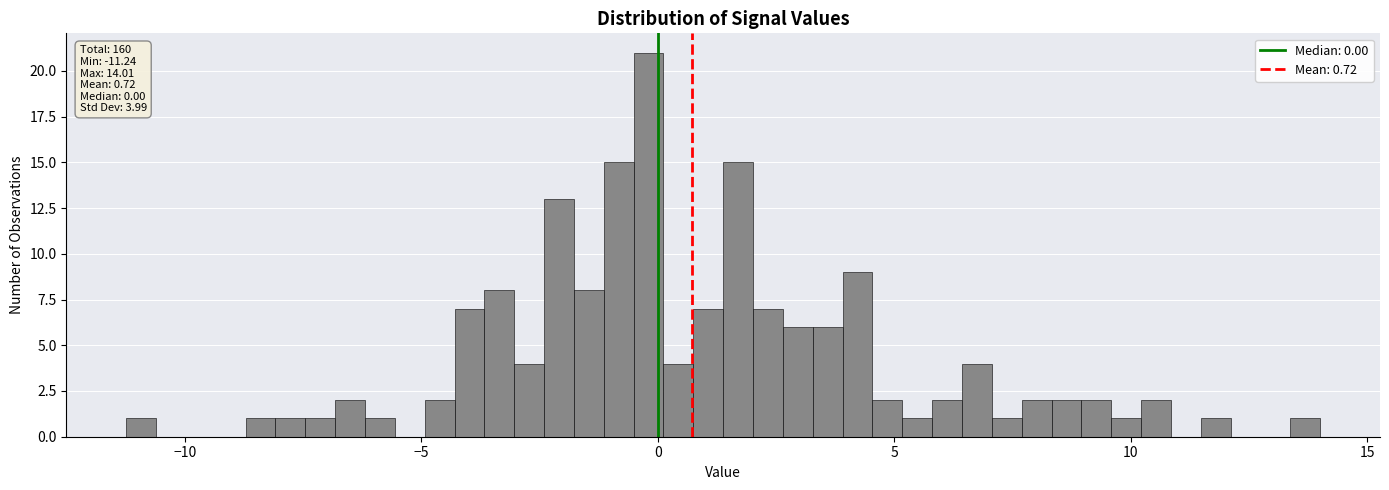

Read against the x-axis, roughly where is the centre of the tallest bar?

0.0